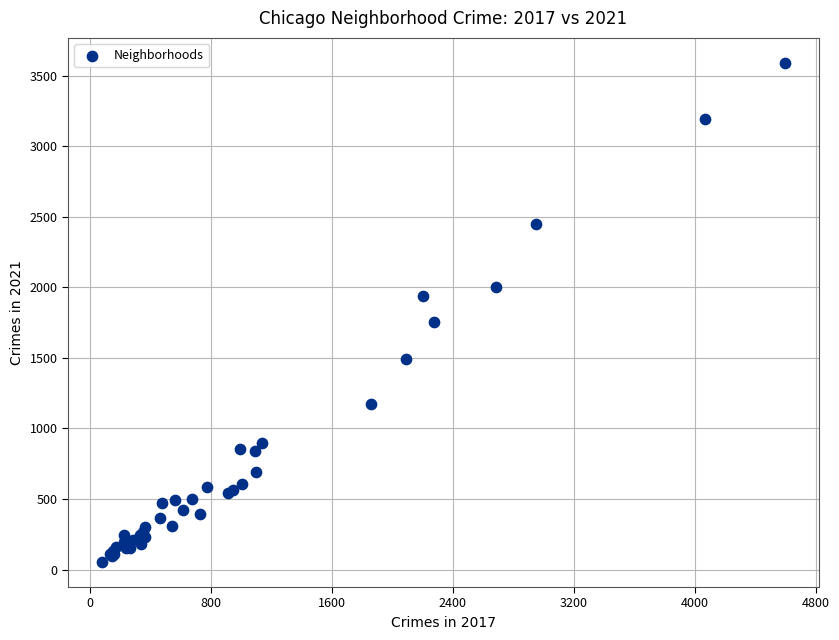

What Y value in the scatter plot is closest to 1822?

1757